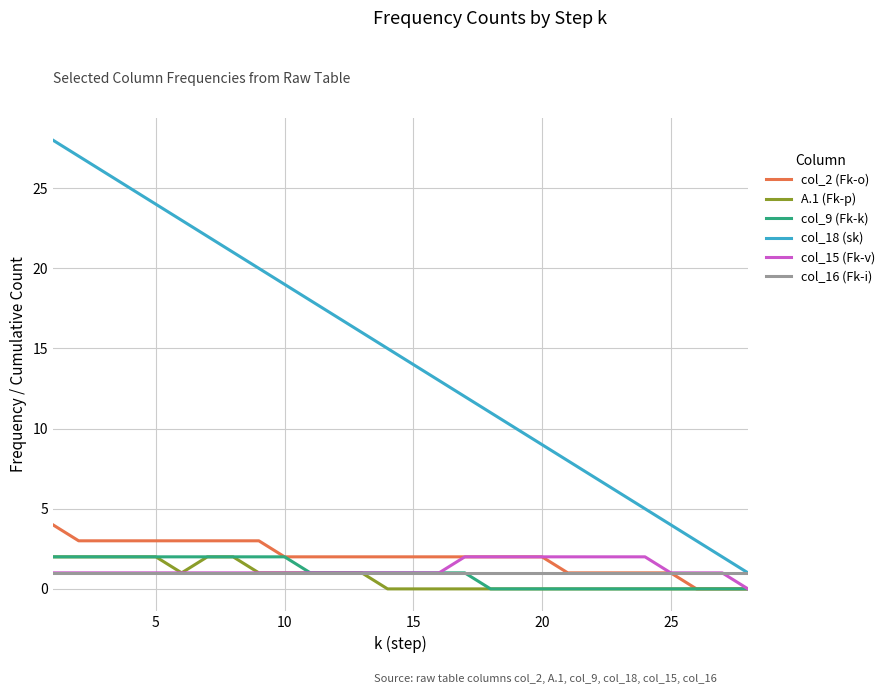

Which series has the widest spread of values?

col_18 (sk)